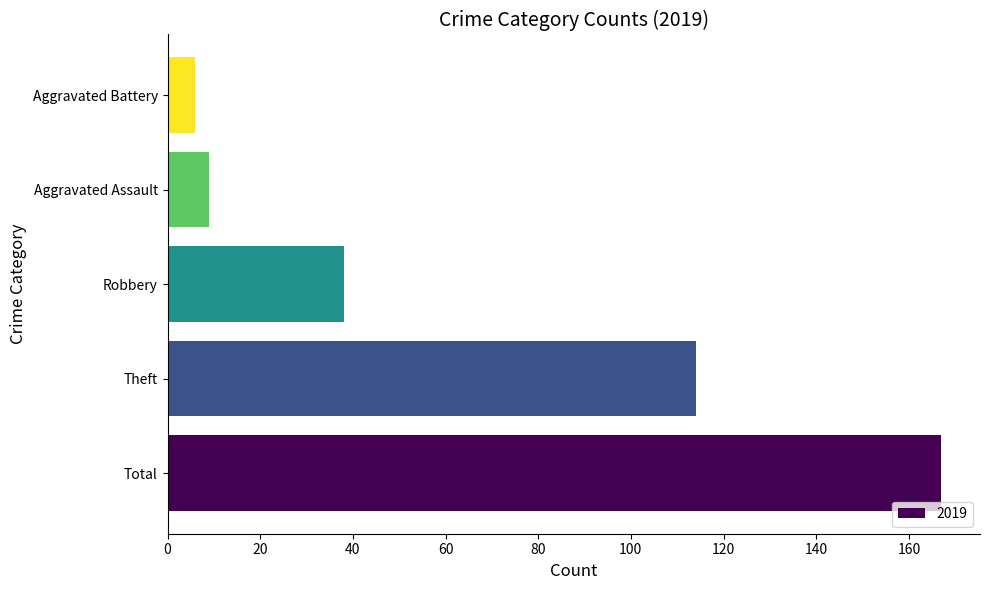

Which category has the lowest value across all series?

Aggravated Battery